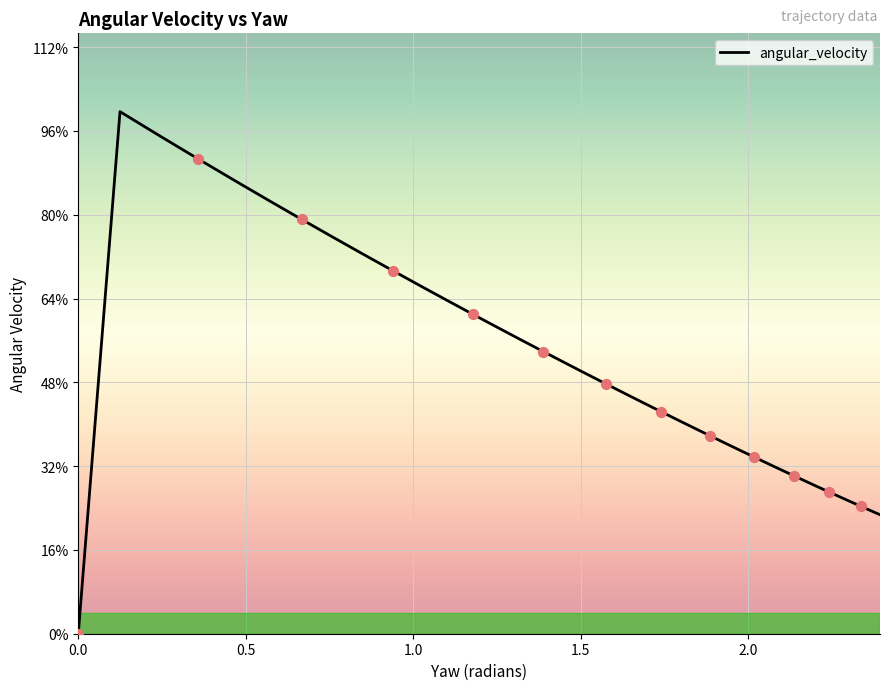

Does the chart have visible grid lines?

Yes